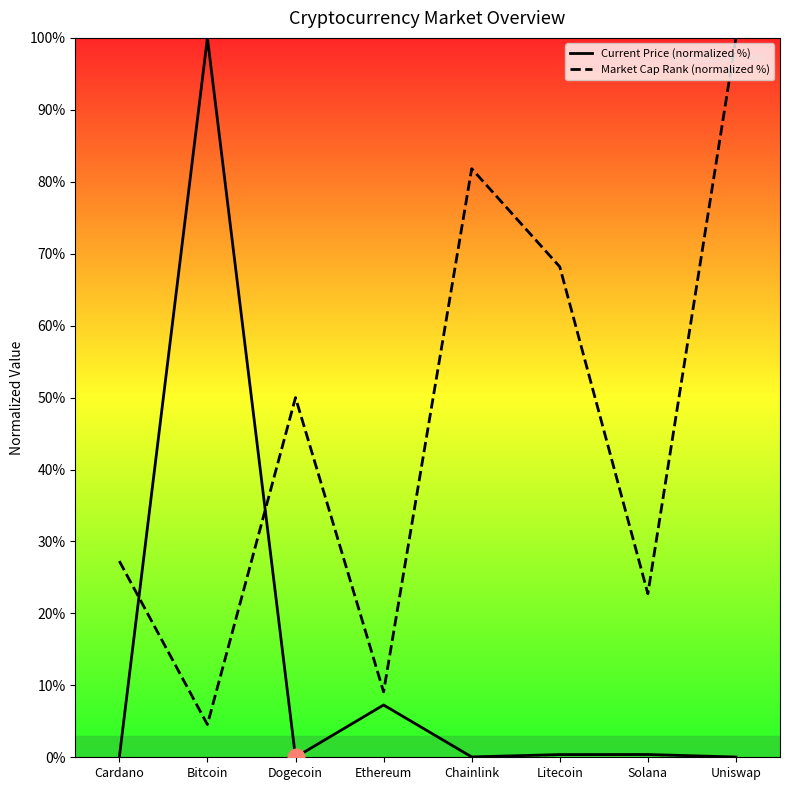

Reading right to left, list all the values displayed in this chart.

Current Price (normalized %): Uniswap=0.0	Solana=0.4	Litecoin=0.4	Chainlink=0.0	Ethereum=7.3	Dogecoin=0.0	Bitcoin=100.0	Cardano=0.0
Market Cap Rank (normalized %): Uniswap=100.0	Solana=22.7	Litecoin=68.2	Chainlink=81.8	Ethereum=9.1	Dogecoin=50.0	Bitcoin=4.5	Cardano=27.3